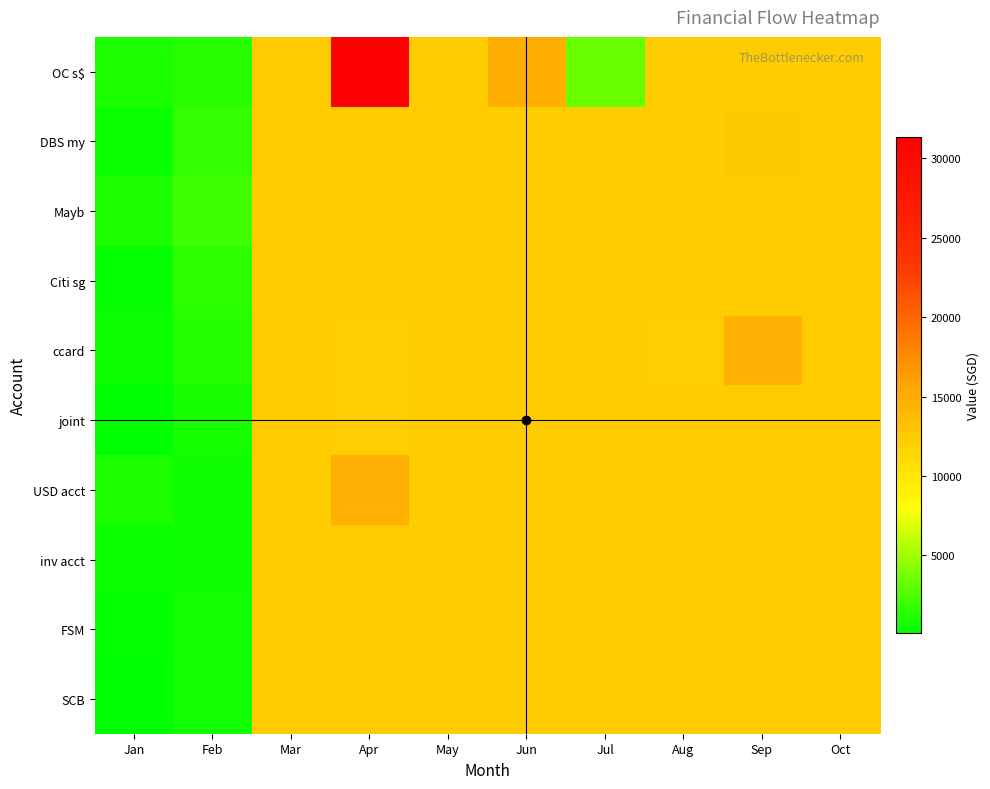

Rank the series by their maximum value, from lowest to highest.

joint, FSM, SCB, Mayb, Citi sg, inv acct, DBS my, ccard, USD acct, OC s$